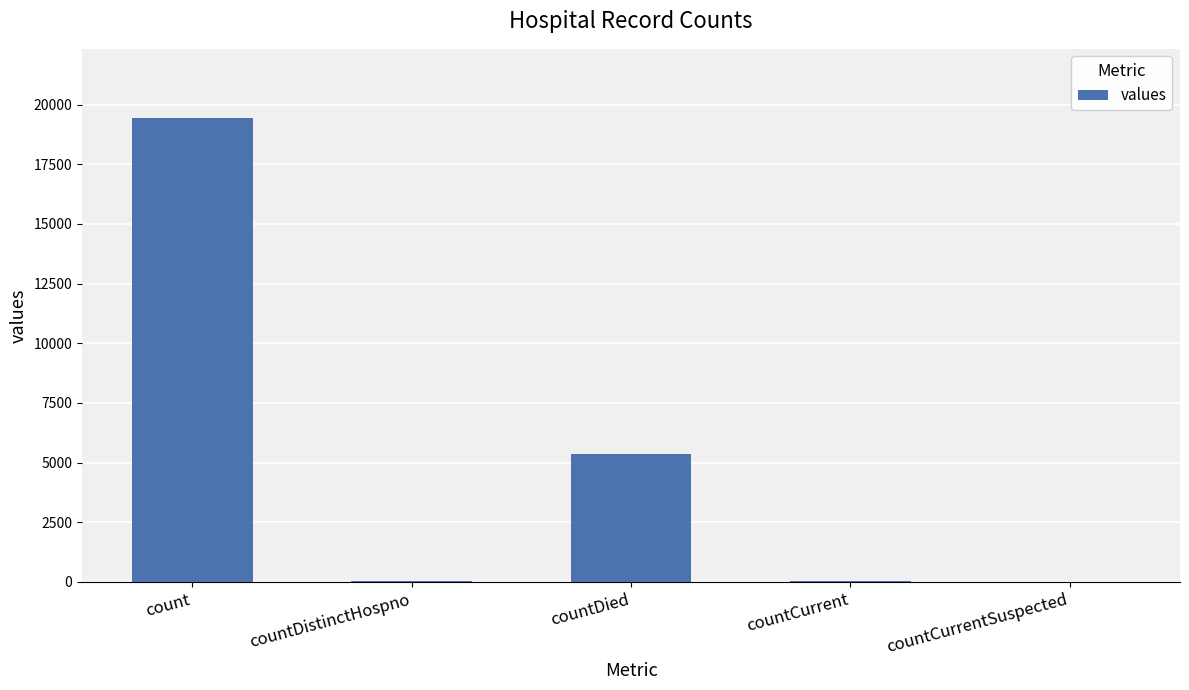

Does the chart contain stacked bars?

No